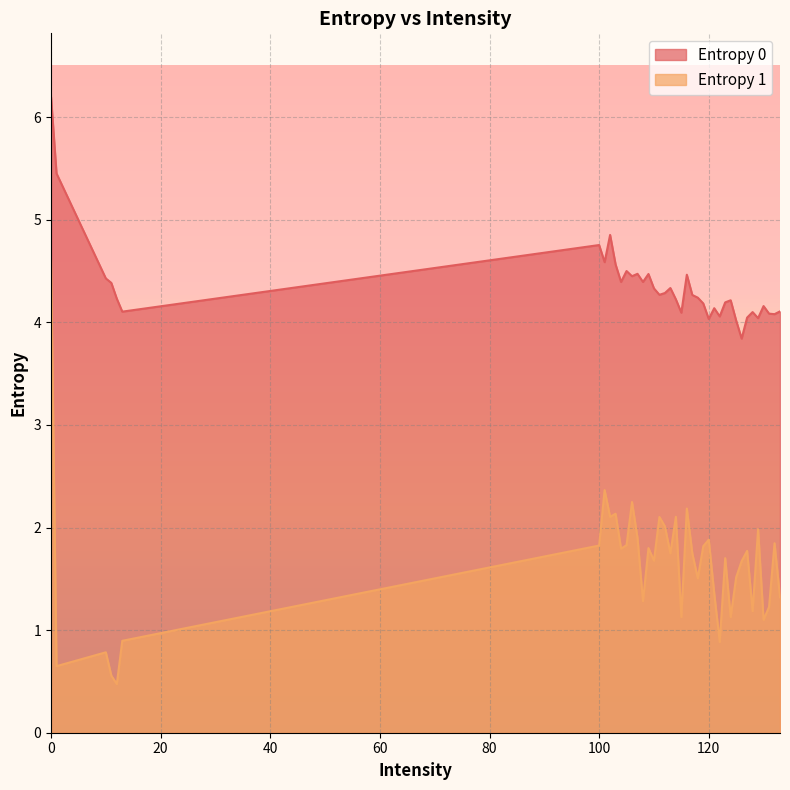

How many values in the Entropy 1 series are below 1?

6